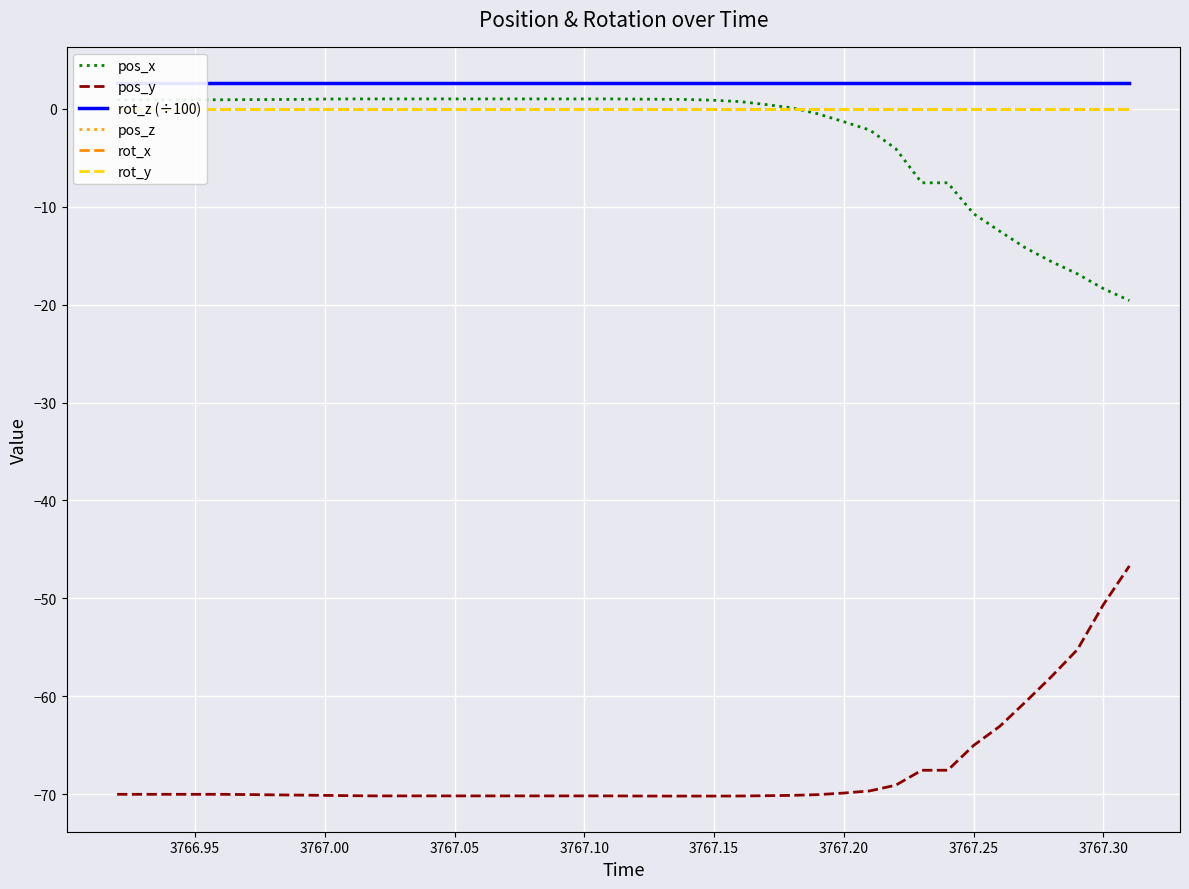

Reading left to right, what are all the values shown in this chart?

pos_x: 0.9	0.9	0.9	0.9	0.9	1.0	1.0	1.0	1.0	1.0	1.0	1.0	1.0	1.0	1.0	1.0	1.0	1.0	1.0	1.0	1.0	1.0	1.0	0.9	0.7	0.4	0.1	-0.5	-1.3	-2.2	-4.1	-7.5	-7.5	-10.7	-12.5	-14.2	-15.6	-16.9	-18.4	-19.6
pos_y: -70.0	-70.0	-70.0	-70.0	-70.0	-70.0	-70.1	-70.1	-70.1	-70.2	-70.2	-70.2	-70.2	-70.2	-70.2	-70.2	-70.2	-70.2	-70.2	-70.2	-70.2	-70.2	-70.2	-70.2	-70.2	-70.2	-70.1	-70.0	-69.9	-69.7	-69.1	-67.6	-67.6	-65.0	-63.1	-60.6	-58.0	-55.2	-50.6	-46.7
rot_z (÷100): 2.7	2.7	2.7	2.7	2.7	2.7	2.7	2.7	2.7	2.7	2.7	2.7	2.7	2.7	2.7	2.7	2.7	2.7	2.7	2.7	2.7	2.7	2.7	2.7	2.7	2.7	2.7	2.7	2.7	2.7	2.7	2.7	2.7	2.7	2.7	2.7	2.7	2.7	2.7	2.7
pos_z: 0.0	0.0	0.0	0.0	0.0	0.0	0.0	0.0	0.0	0.0	0.0	0.0	0.0	0.0	0.0	0.0	0.0	0.0	0.0	0.0	0.0	0.0	0.0	0.0	0.0	0.0	0.0	0.0	0.0	0.0	0.0	0.0	0.0	0.0	0.0	0.0	0.0	0.0	0.0	0.0
rot_x: 0.0	0.0	0.0	0.0	0.0	0.0	0.0	0.0	0.0	0.0	0.0	0.0	0.0	0.0	0.0	0.0	0.0	0.0	0.0	0.0	0.0	0.0	0.0	0.0	0.0	0.0	0.0	0.0	0.0	0.0	0.0	0.0	0.0	0.0	0.0	0.0	0.0	0.0	0.0	0.0
rot_y: 0.0	0.0	0.0	0.0	0.0	0.0	0.0	0.0	0.0	0.0	0.0	0.0	0.0	0.0	0.0	0.0	0.0	0.0	0.0	0.0	0.0	0.0	0.0	0.0	0.0	0.0	0.0	0.0	0.0	0.0	0.0	0.0	0.0	0.0	0.0	0.0	0.0	0.0	0.0	0.0